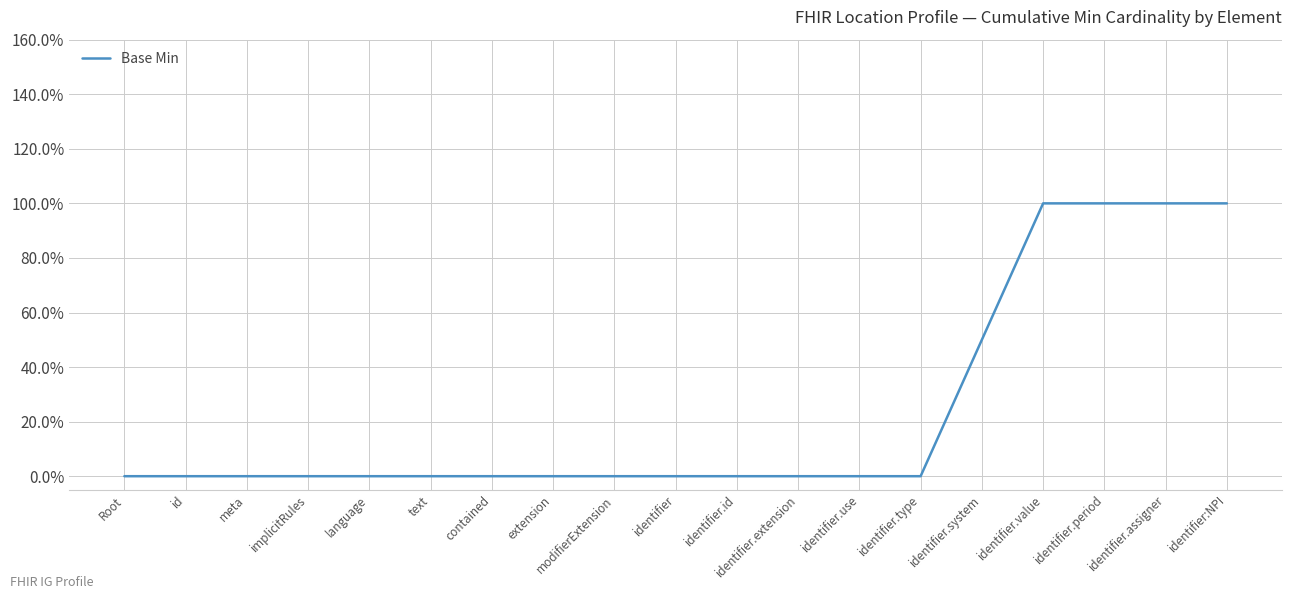

Does the chart display data point markers on the line(s)?

No